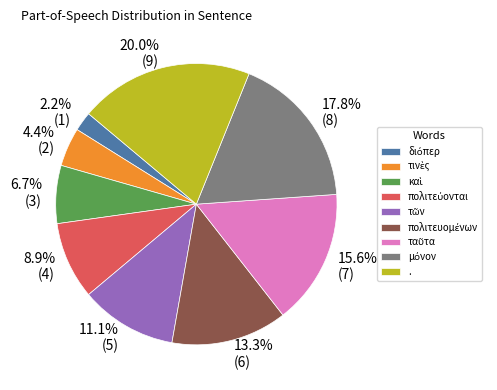

How many segments does this pie chart have?

9